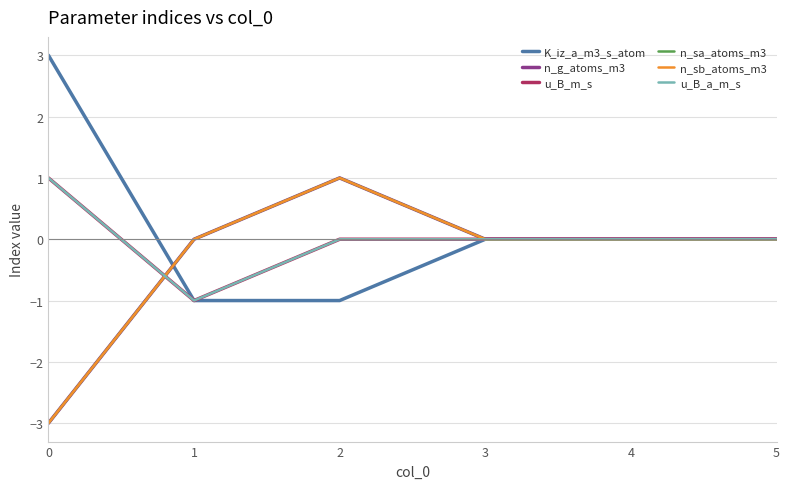

Where is the first local maximum for n_sb_atoms_m3?

2